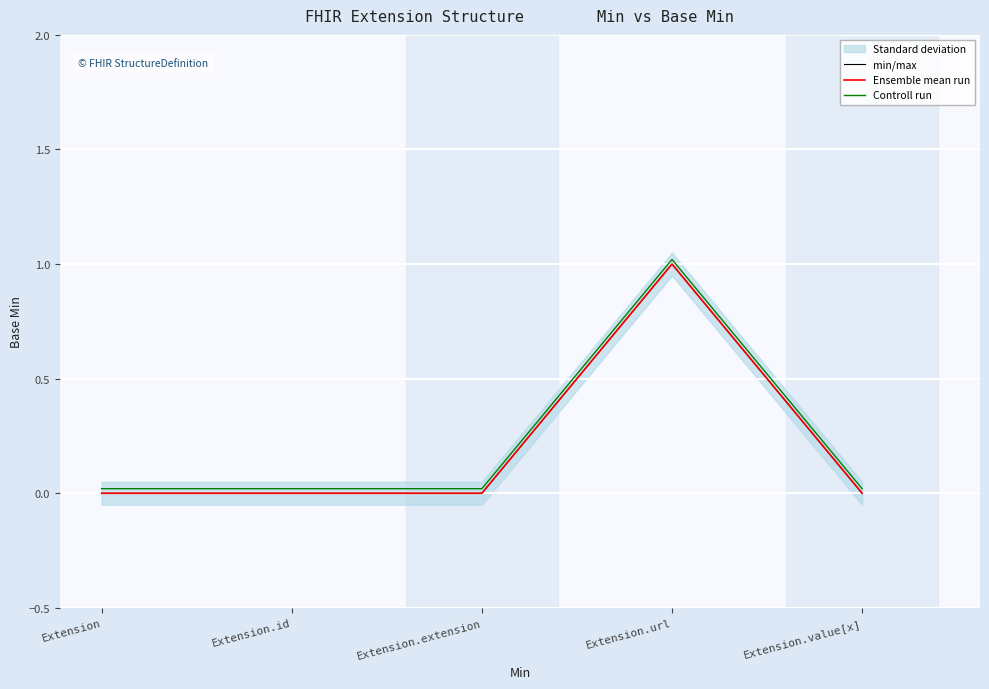

Which series changed the most between Extension and Extension.id?

min/max